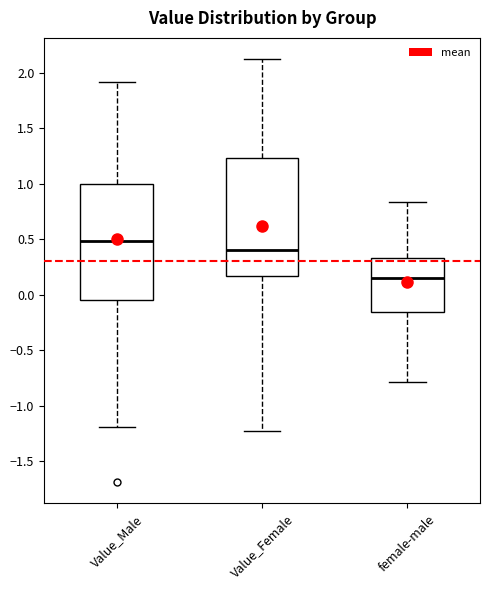

Reading left to right, transcribe this box plot: for each box, give where its median line is, the range the box spans, and where its two whiskers end, as read against the y-axis. The values are not printed on the chart, so give them approximately, as read against the axis.

Value_Male: median 0.50, box -0.05 to 1.00, whiskers -1.20 to 1.90
Value_Female: median 0.40, box 0.15 to 1.25, whiskers -1.25 to 2.15
female-male: median 0.15, box -0.15 to 0.35, whiskers -0.80 to 0.85